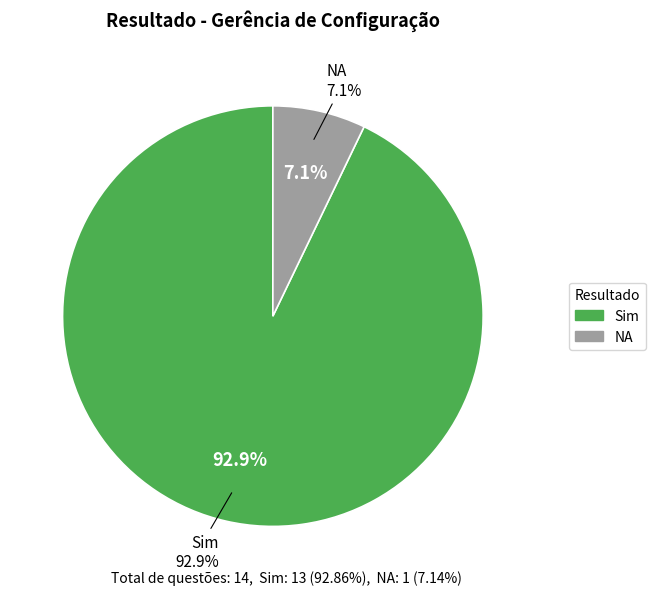

The Sim slice represents 93% of the pie. True or false?

True